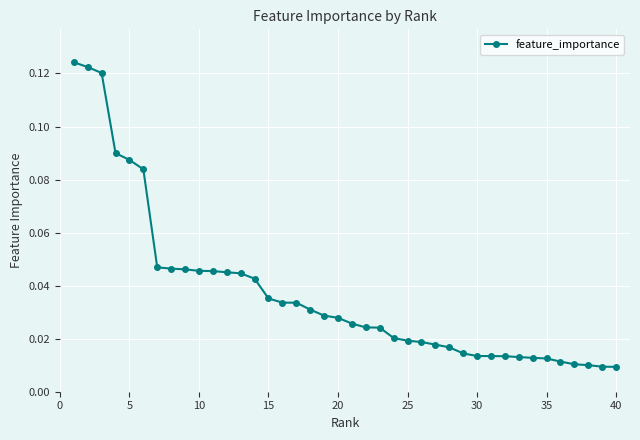

What is the value of the 2nd point from the left?

0.1